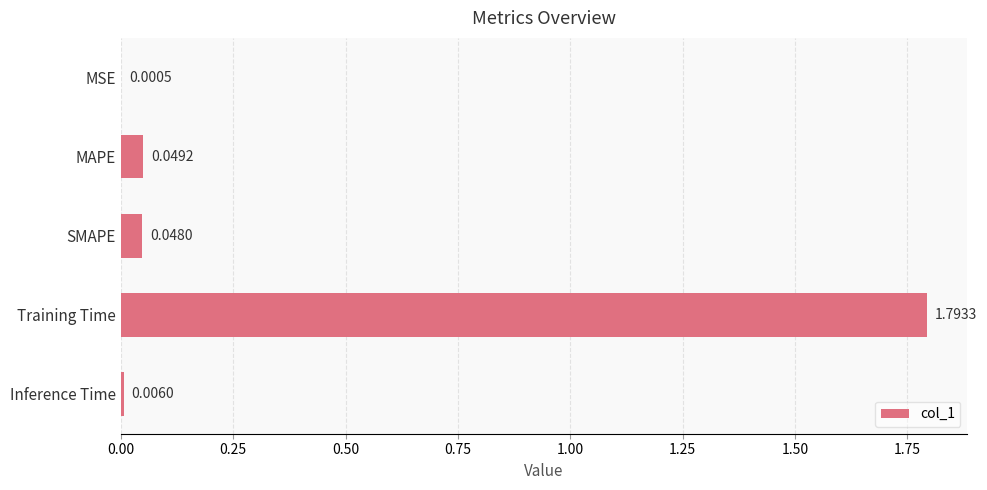

Which has a higher value, MSE or SMAPE?

SMAPE